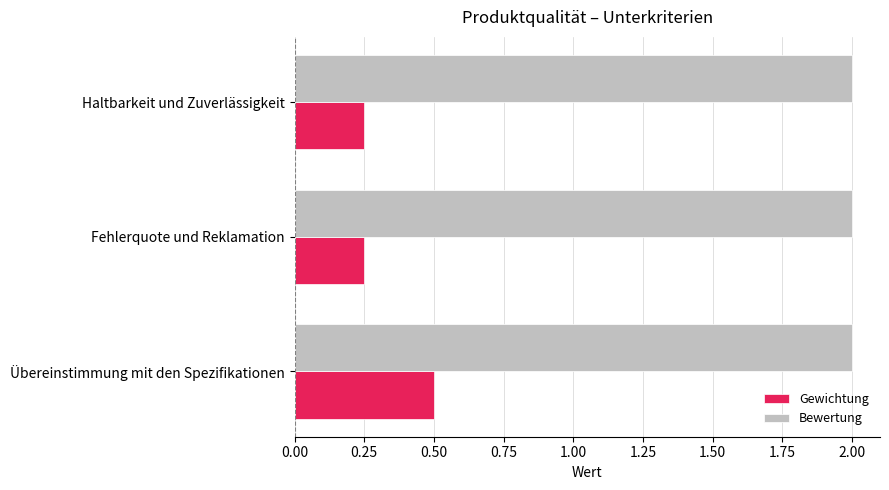

Which series has the largest total across all categories?

Bewertung